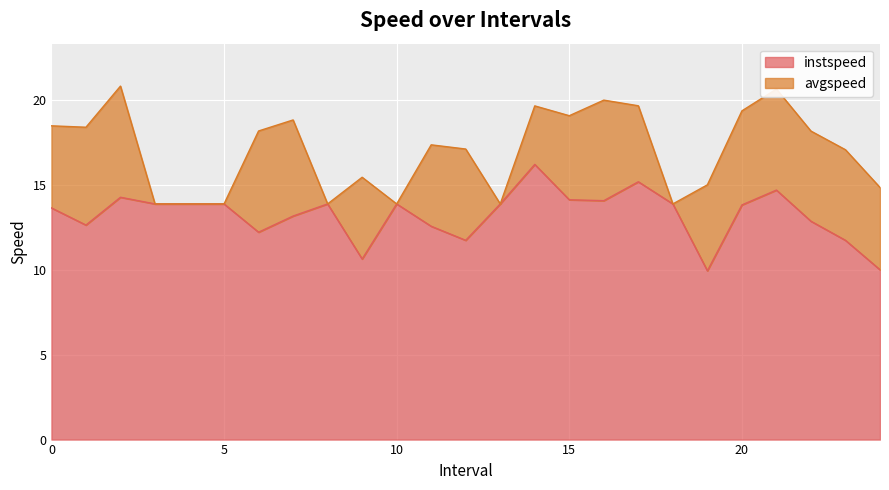

How many interior local valleys does the avgspeed series have?

6